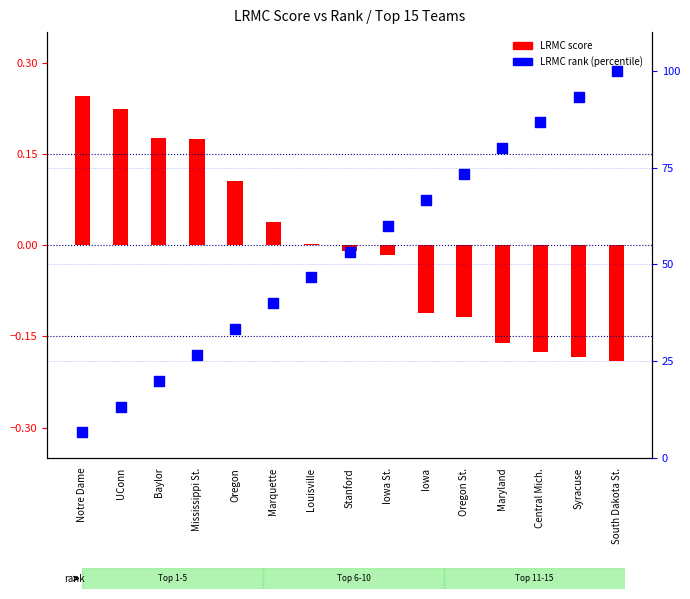

What is the change in value from Marquette to Stanford?

+13.3